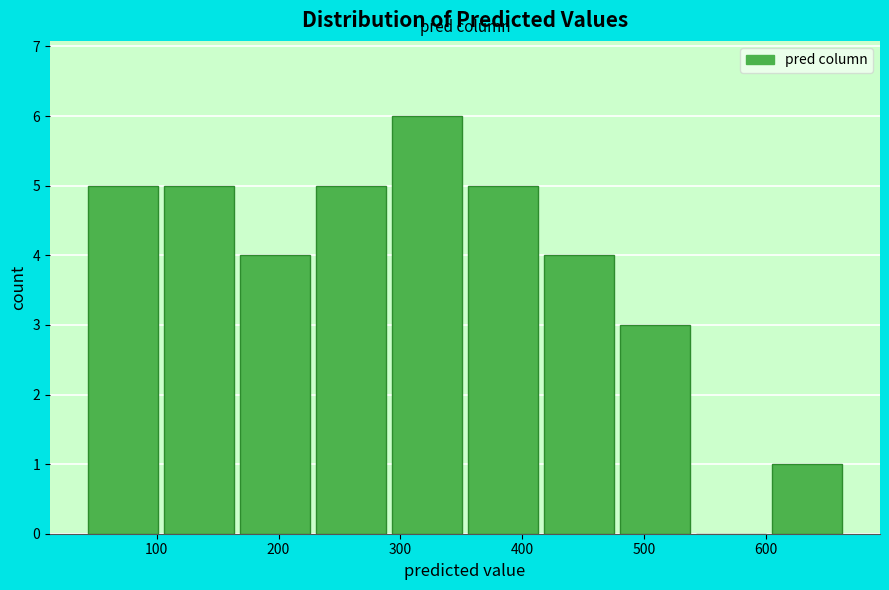

How tall is the bar that spans 230 to 290 on the x-axis? Neither the bar edges nor the heights are printed on the chart, so give them approximately, as read against the axes.

5